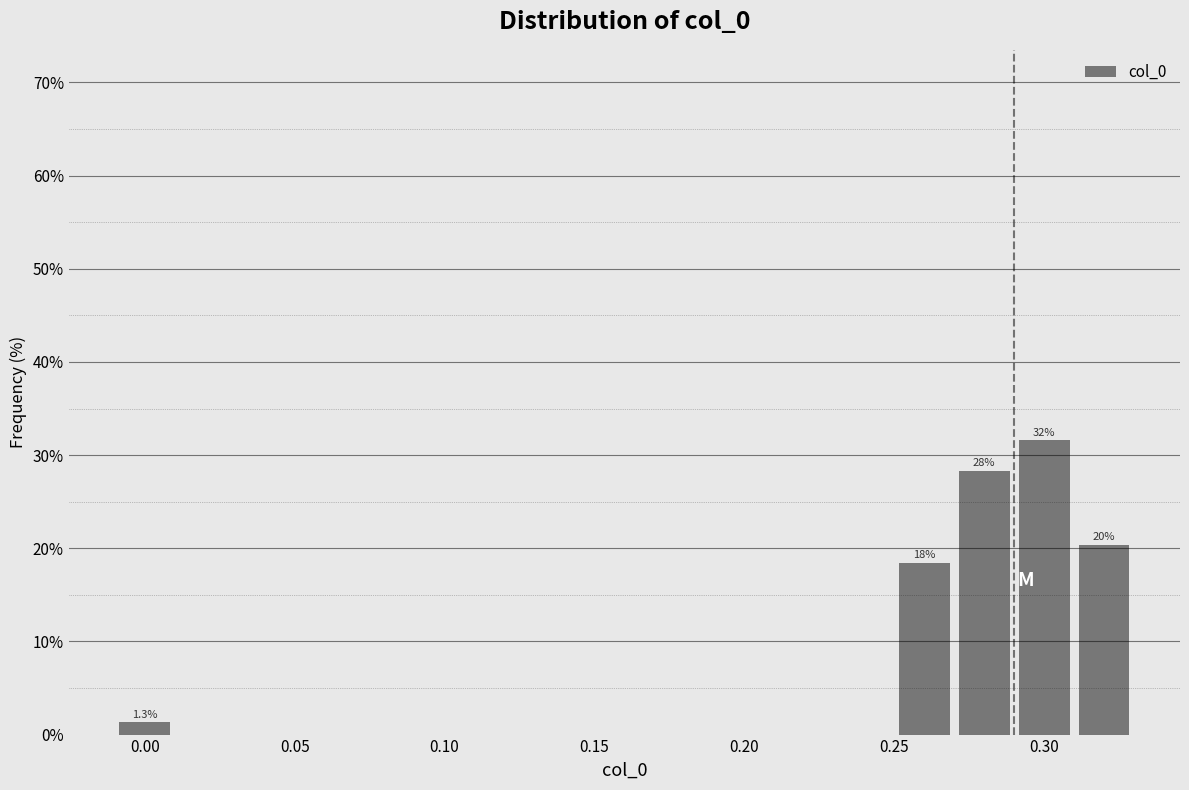

Which range on the x-axis has the tallest bar?

0.29 to 0.31